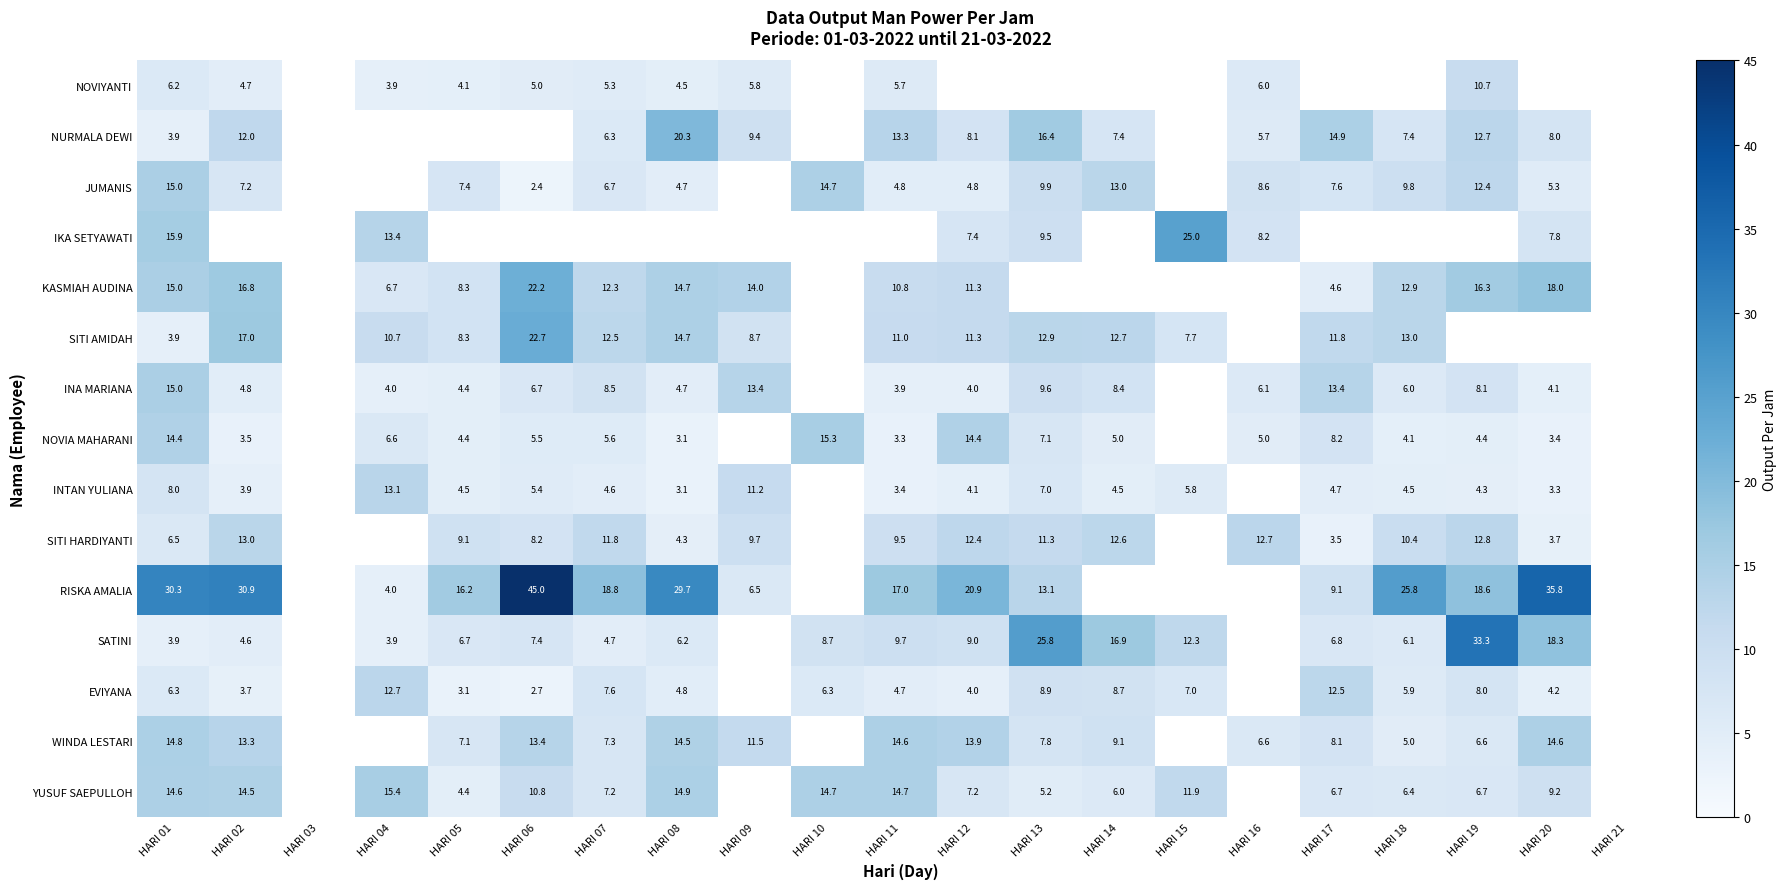

What is the sum of the INA MARIANA values at HARI 13 and HARI 17?

23.0